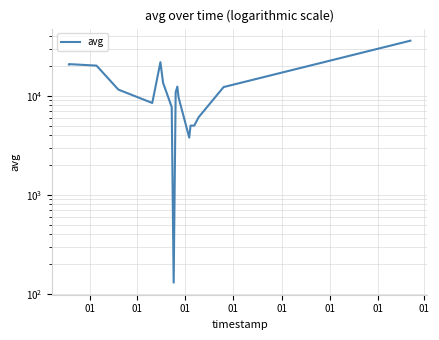

Is it true that the value at 16 is 4209?

False